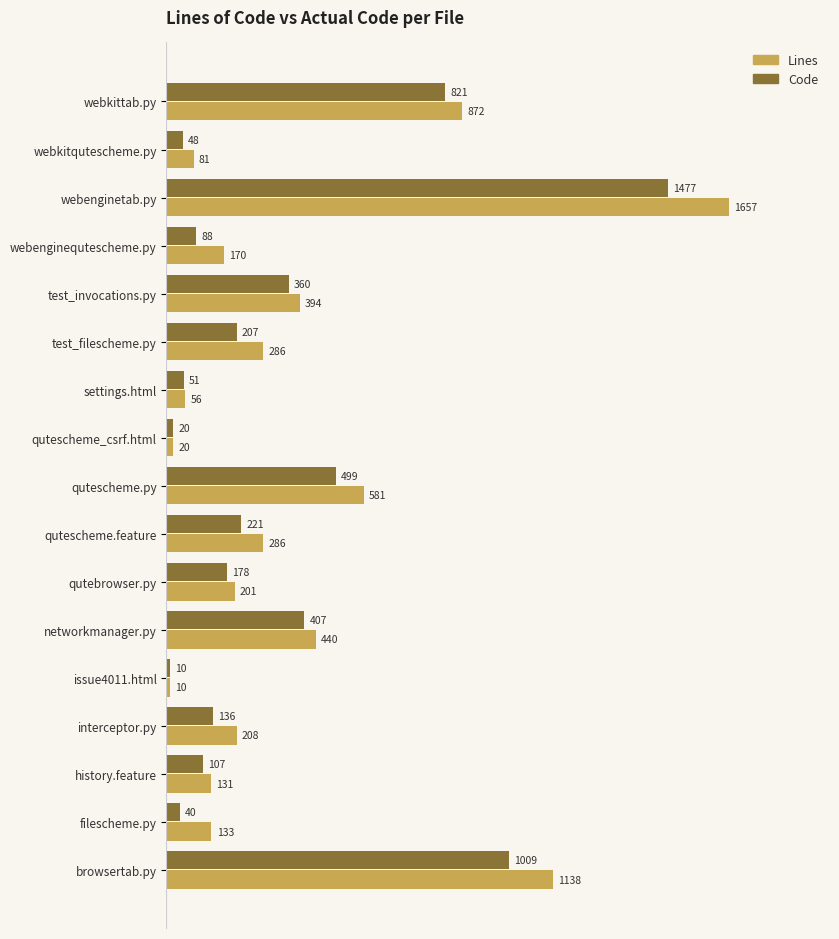

At which category is the sum across all series the highest?

webenginetab.py